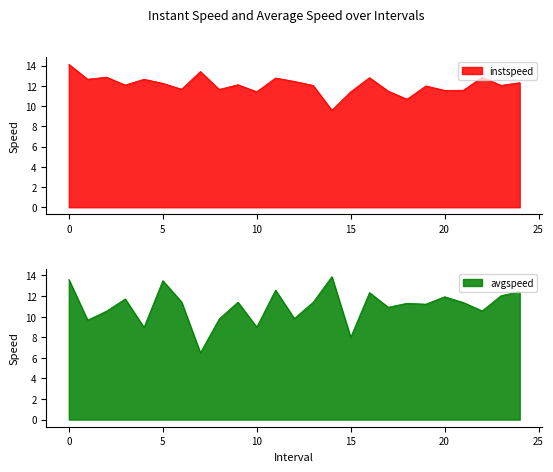

Between which two adjacent categories do instspeed and avgspeed first intersect?

4.0 and 5.0